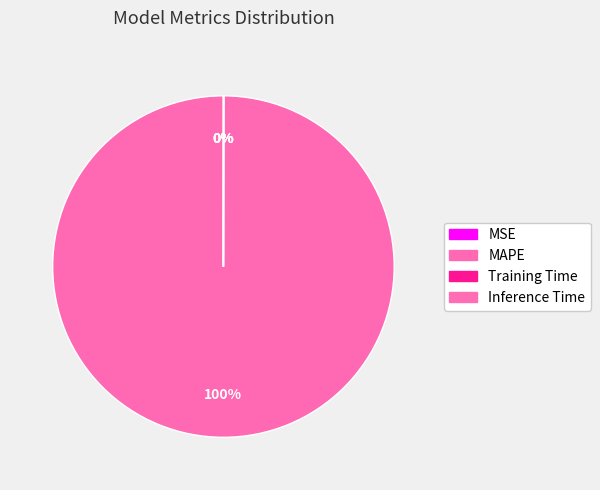

Does MAPE account for over 50% of the chart?

Yes